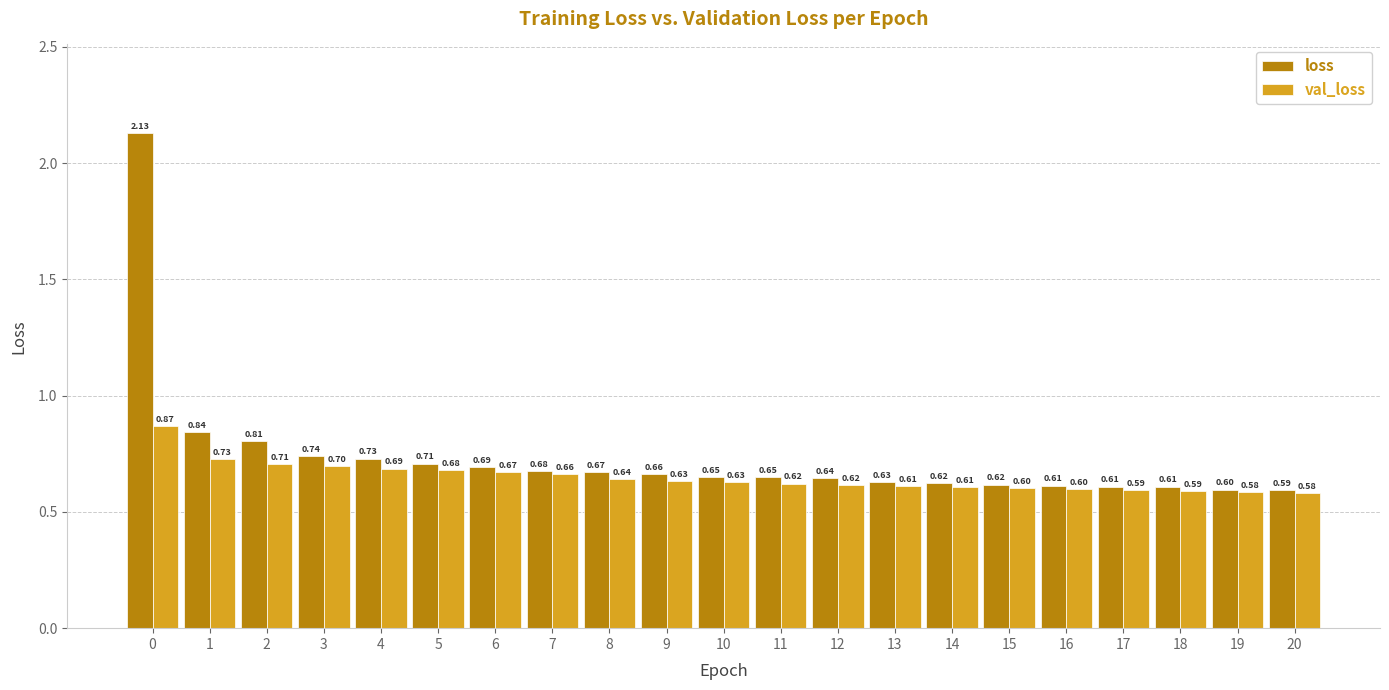

What is the difference between the maximum and minimum values in the val_loss series?

0.3